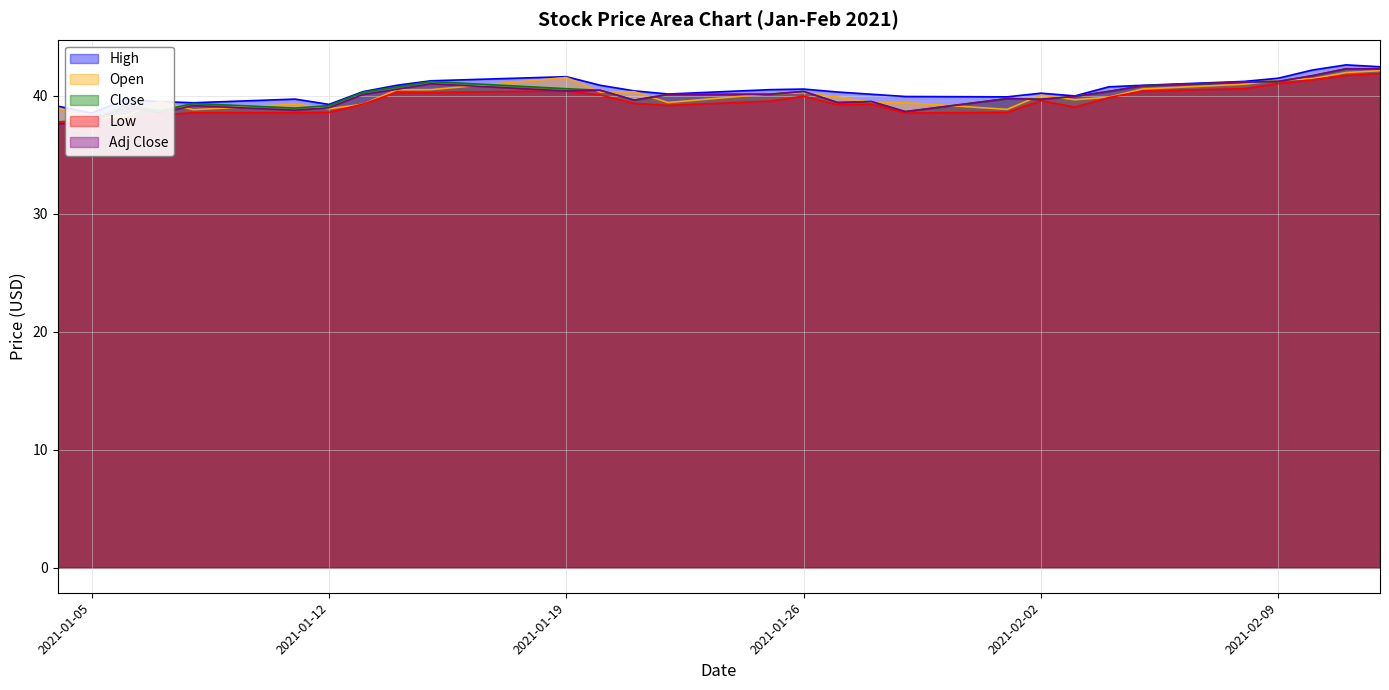

At 2021-01-11, list the series in order from smallest to largest.

Low, Adj Close, Close, Open, High